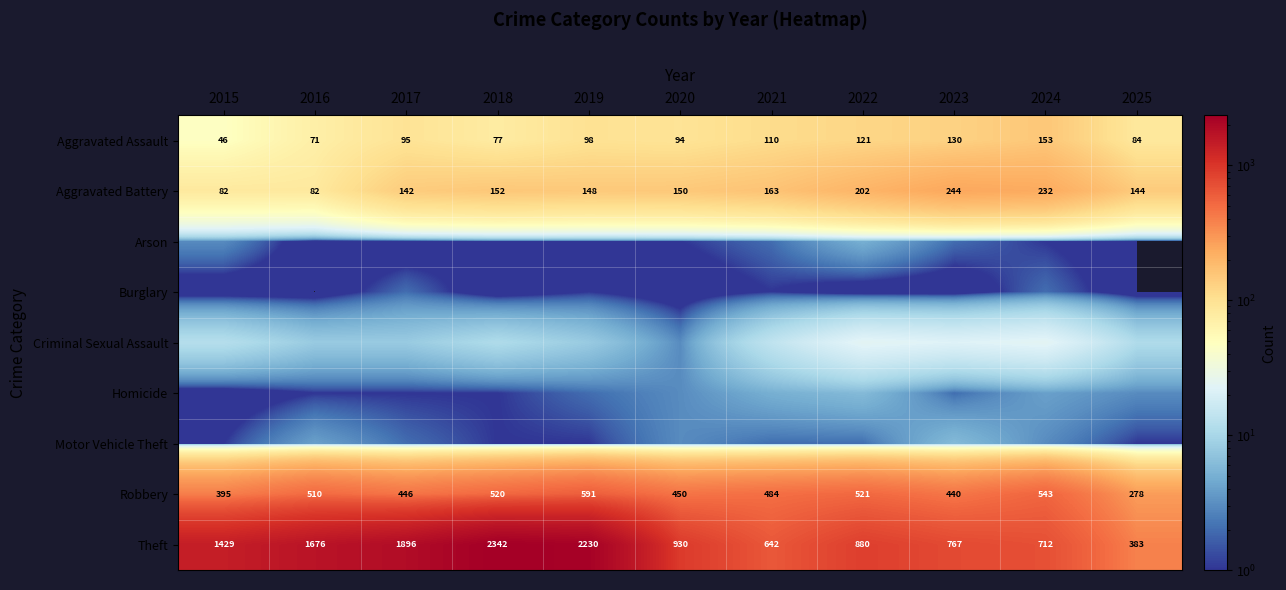

What is the approximate value of Robbery at 2020?

450